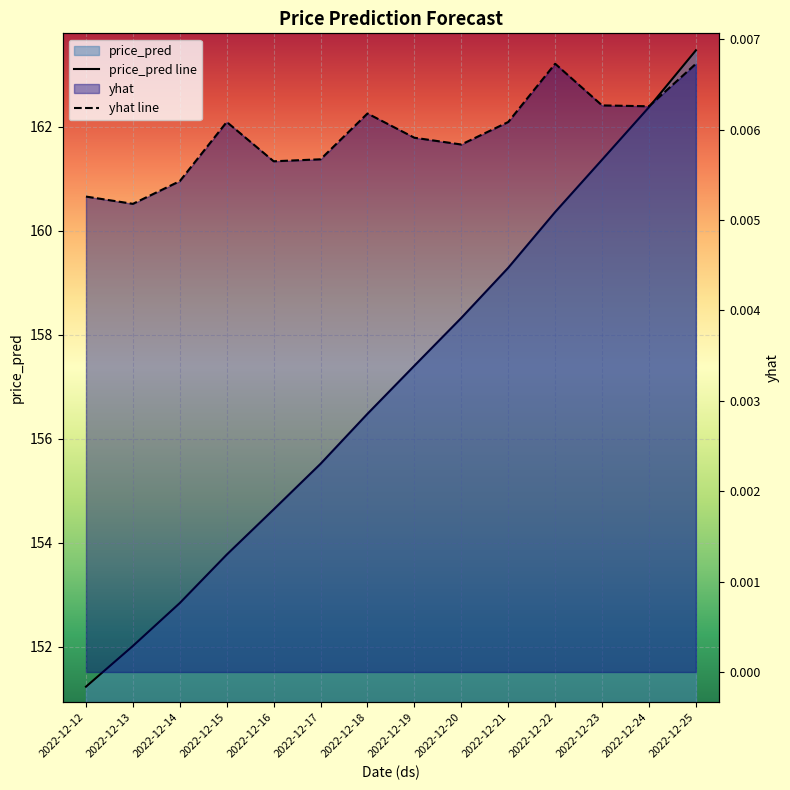

Where does the price_pred line series first go above 157?

2022-12-19